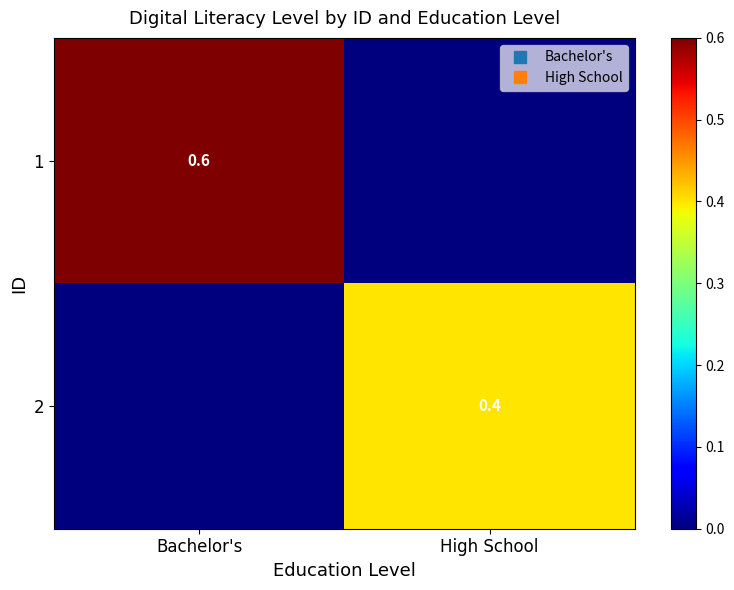

Which label corresponds to the smallest value in the chart?

High School